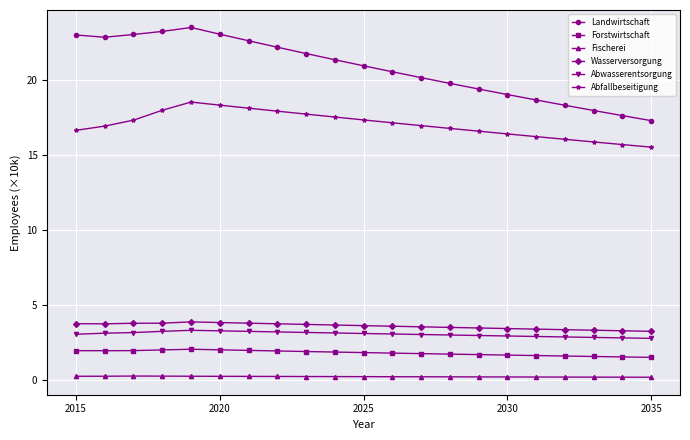

Which series has the largest range (max minus min)?

Landwirtschaft